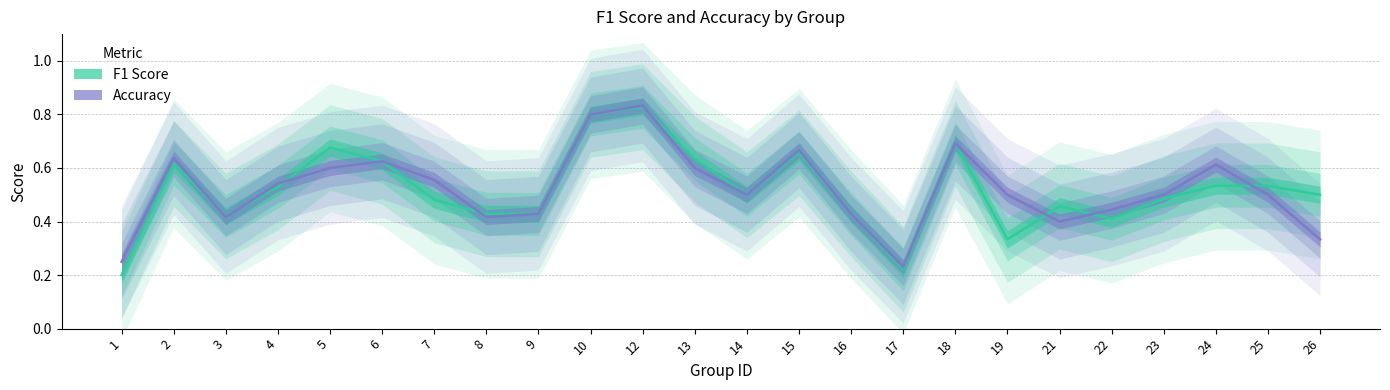

At which category does accuracy reach its first local peak?

2